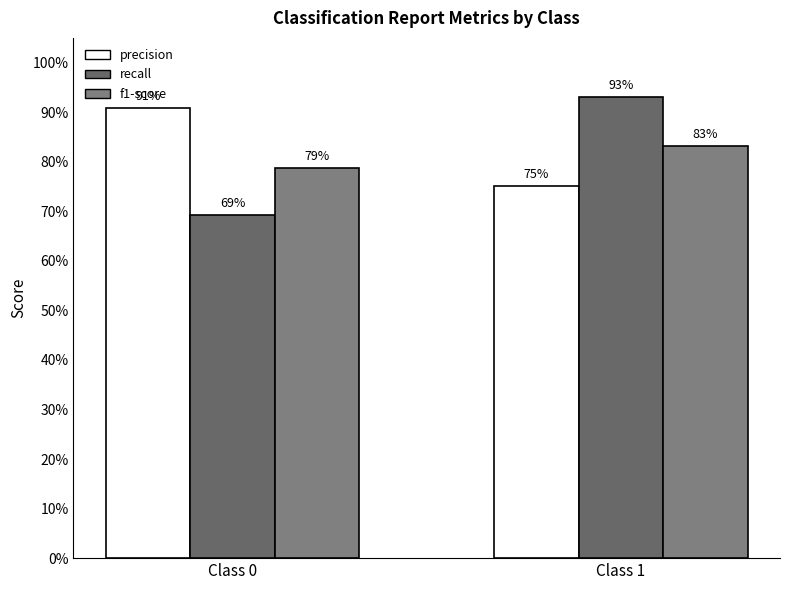

Does the chart contain any negative values?

No